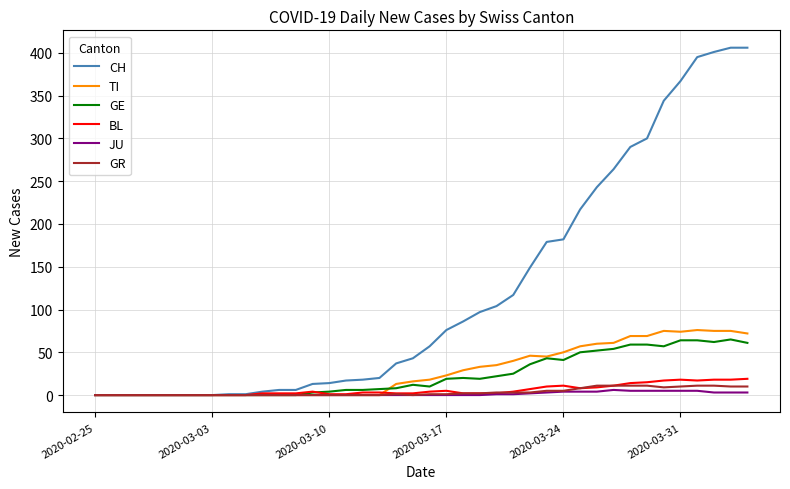

What is the difference between the maximum and second lowest values in the BL series?

19